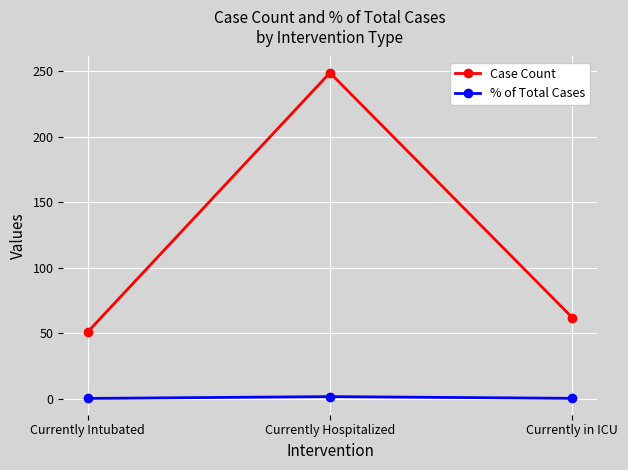

Rank the series by their maximum value, from lowest to highest.

% of Total Cases, Case Count